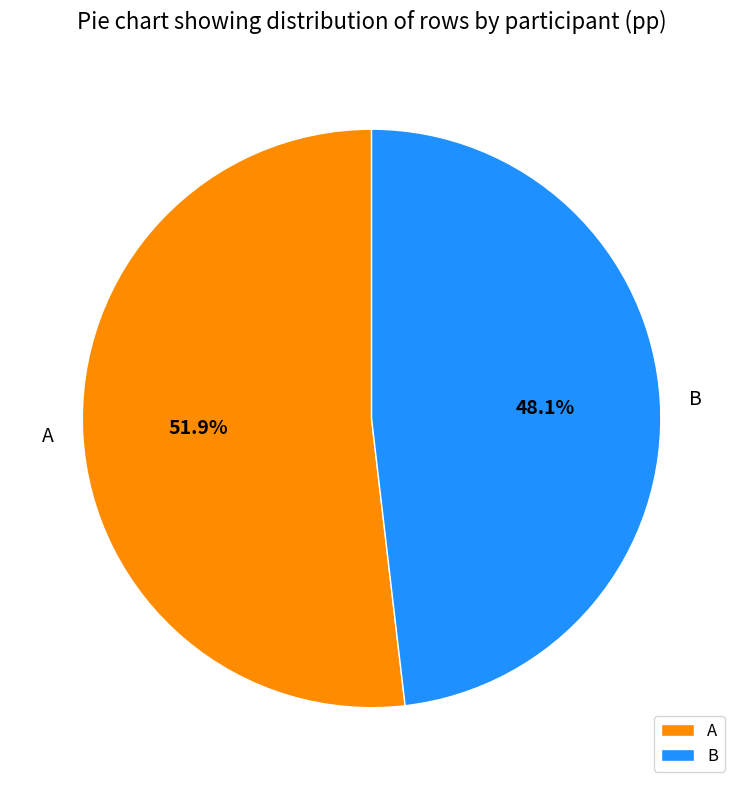

Between B and A, which is larger?

A